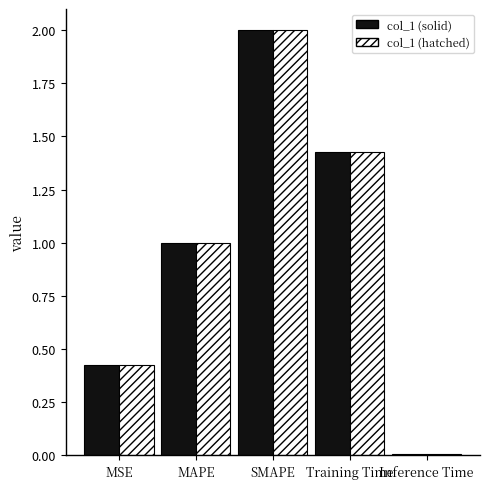

Count the number of data series in this chart.

2